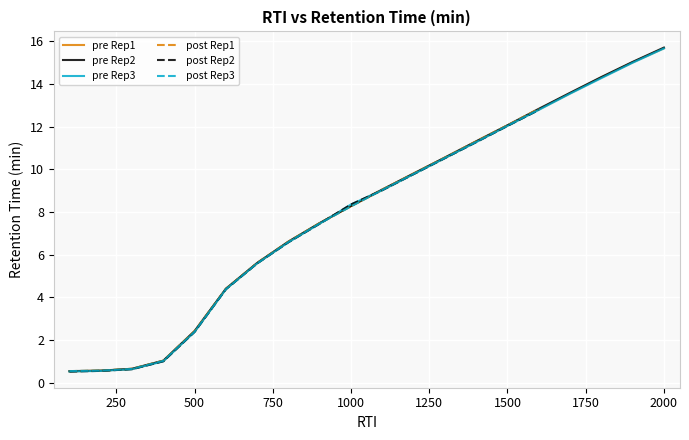

At which label does pre Rep2 reach its peak?

2000